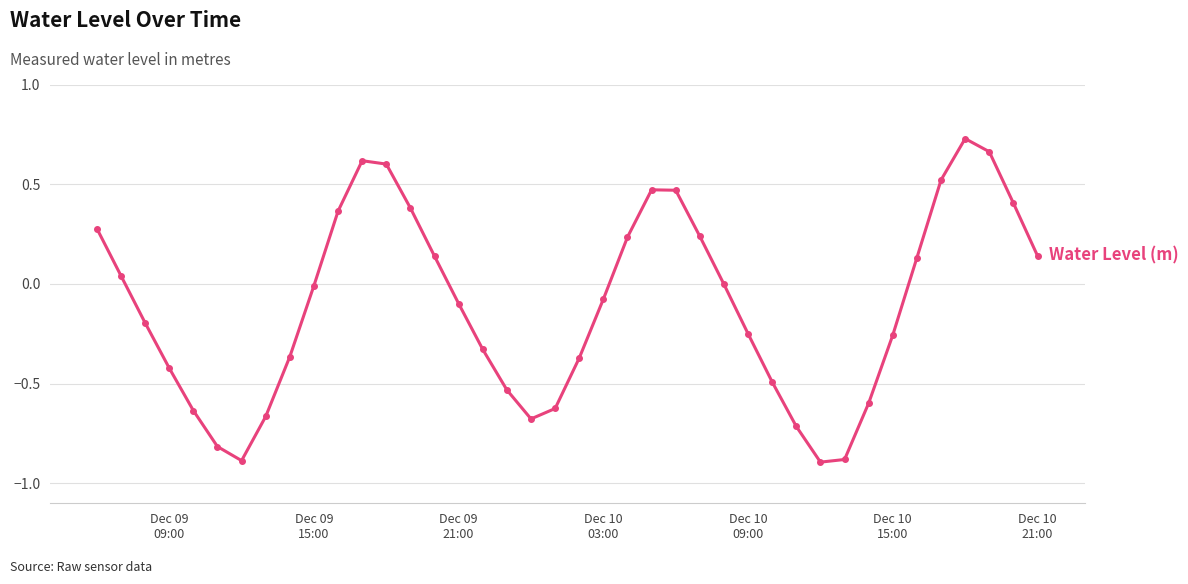

How many interior local peaks (higher than both neighbors) does the data have?

3